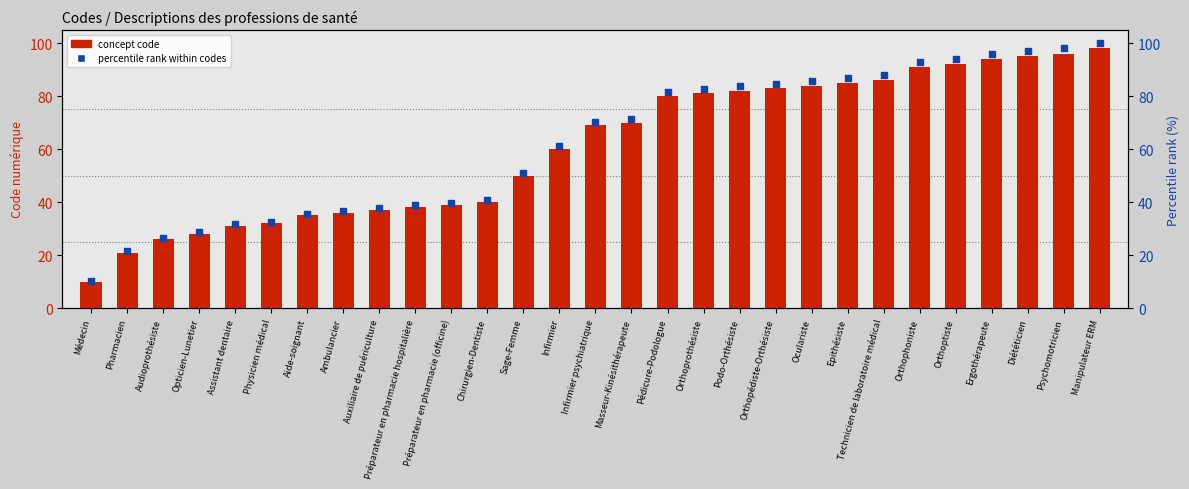

What are all the series names shown in the legend?

concept code, percentile rank within codes